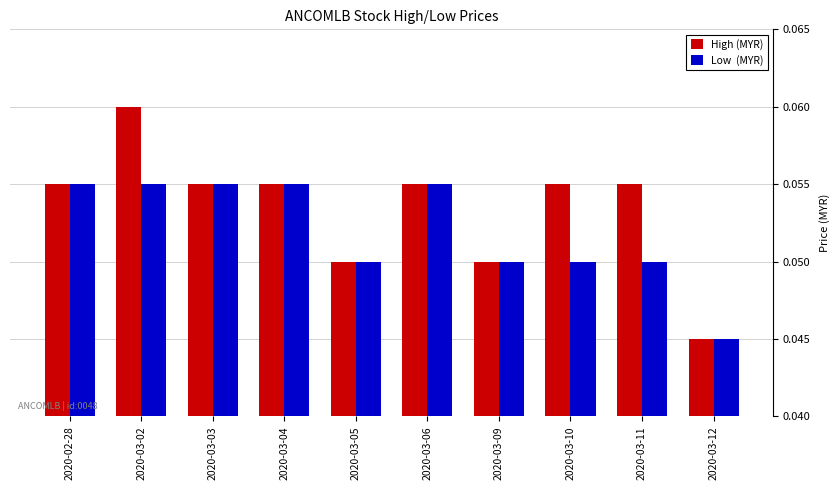

At which category is the sum across all series the highest?

2020-03-02